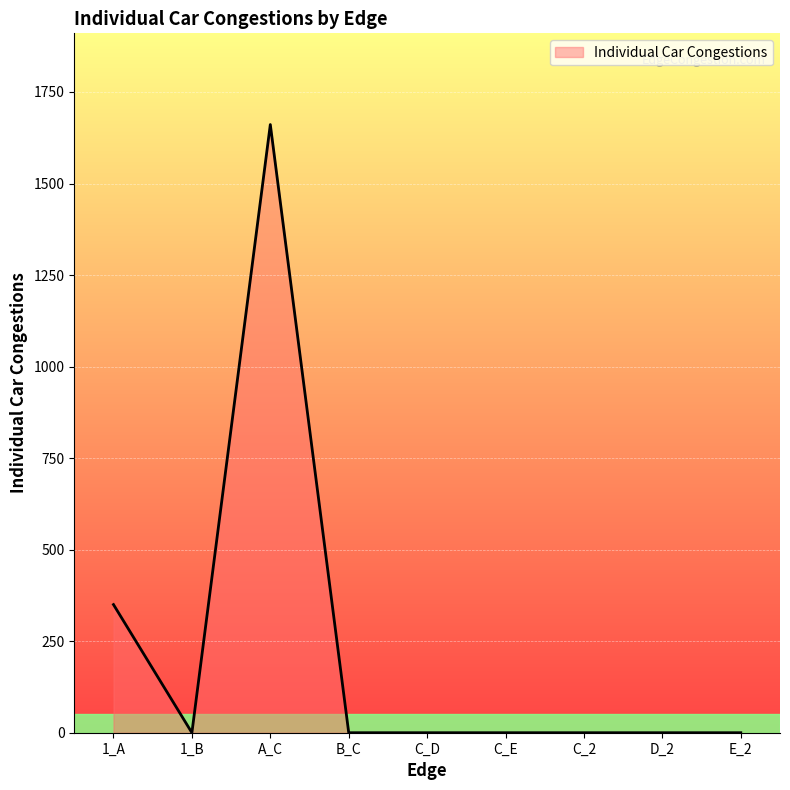

The value at D_2 is 592. True or false?

False